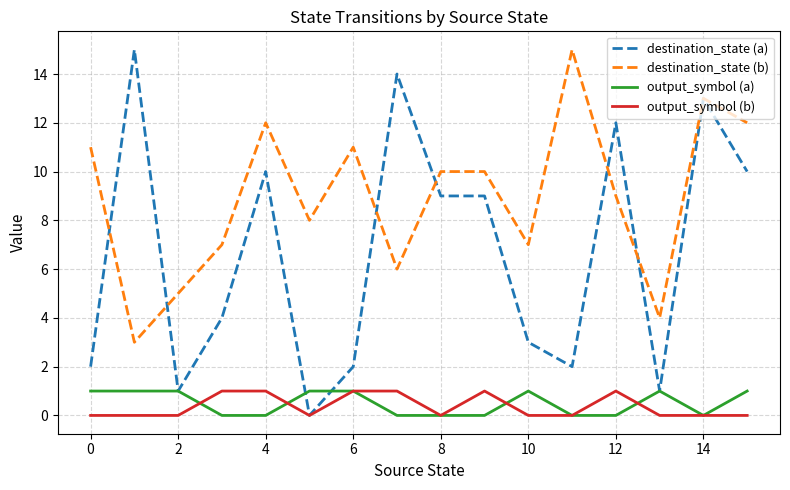

Reading left to right, extract all data points from this chart.

destination_state (a): 2	15	1	4	10	0	2	14	9	9	3	2	12	1	13	10
destination_state (b): 11	3	5	7	12	8	11	6	10	10	7	15	9	4	13	12
output_symbol (a): 1	1	1	0	0	1	1	0	0	0	1	0	0	1	0	1
output_symbol (b): 0	0	0	1	1	0	1	1	0	1	0	0	1	0	0	0